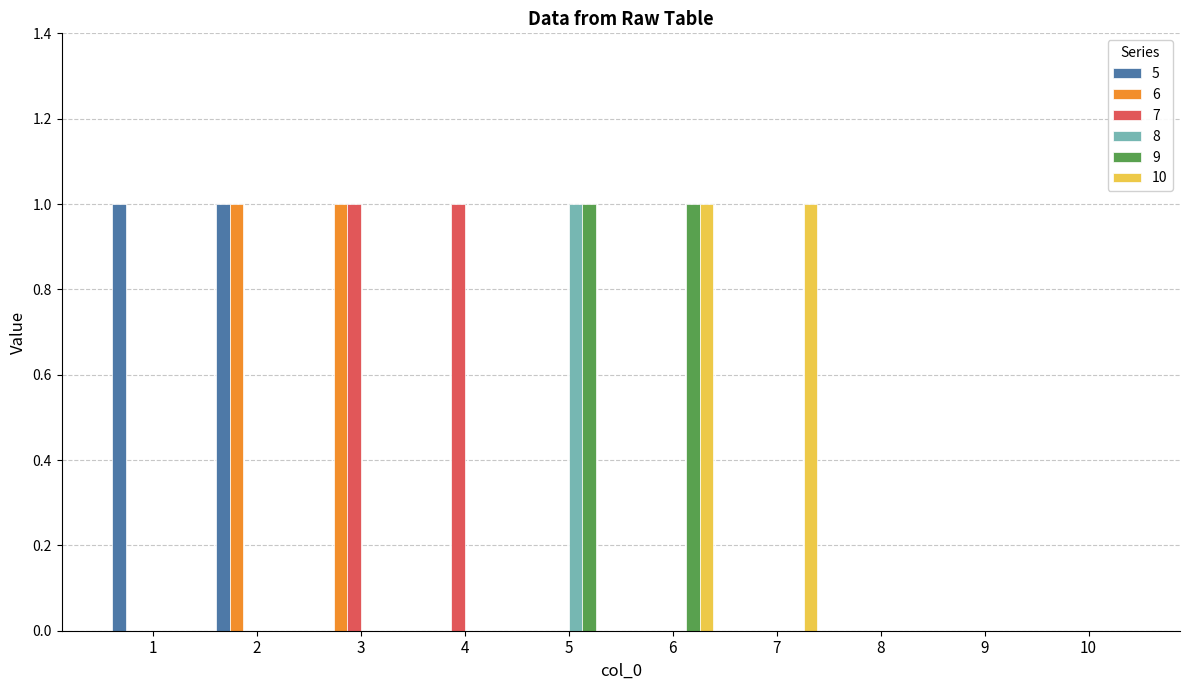

True or false: 6 has a value of 1 at 4.

False